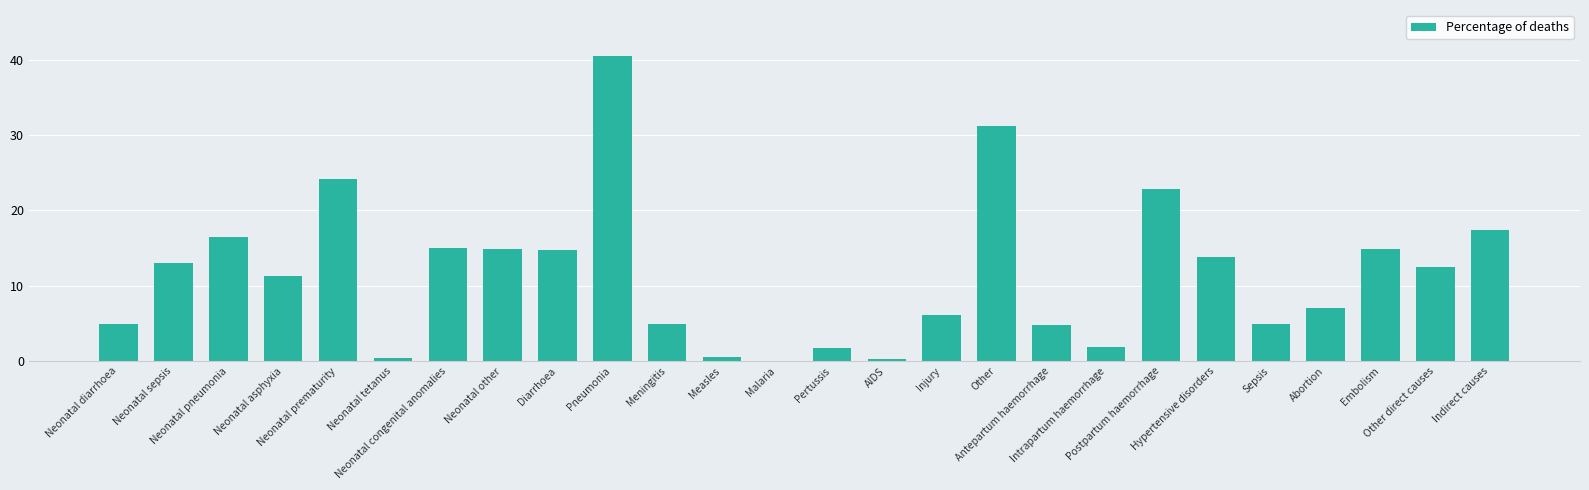

How many data points are above 12?

13